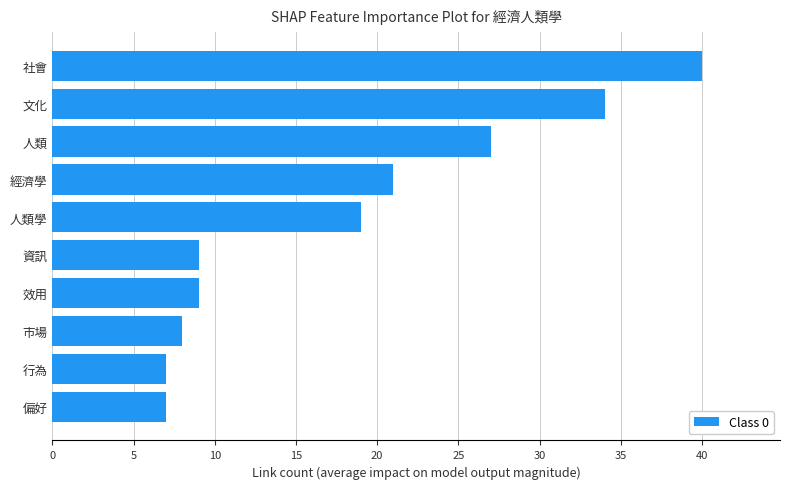

Count the number of data series in this chart.

1